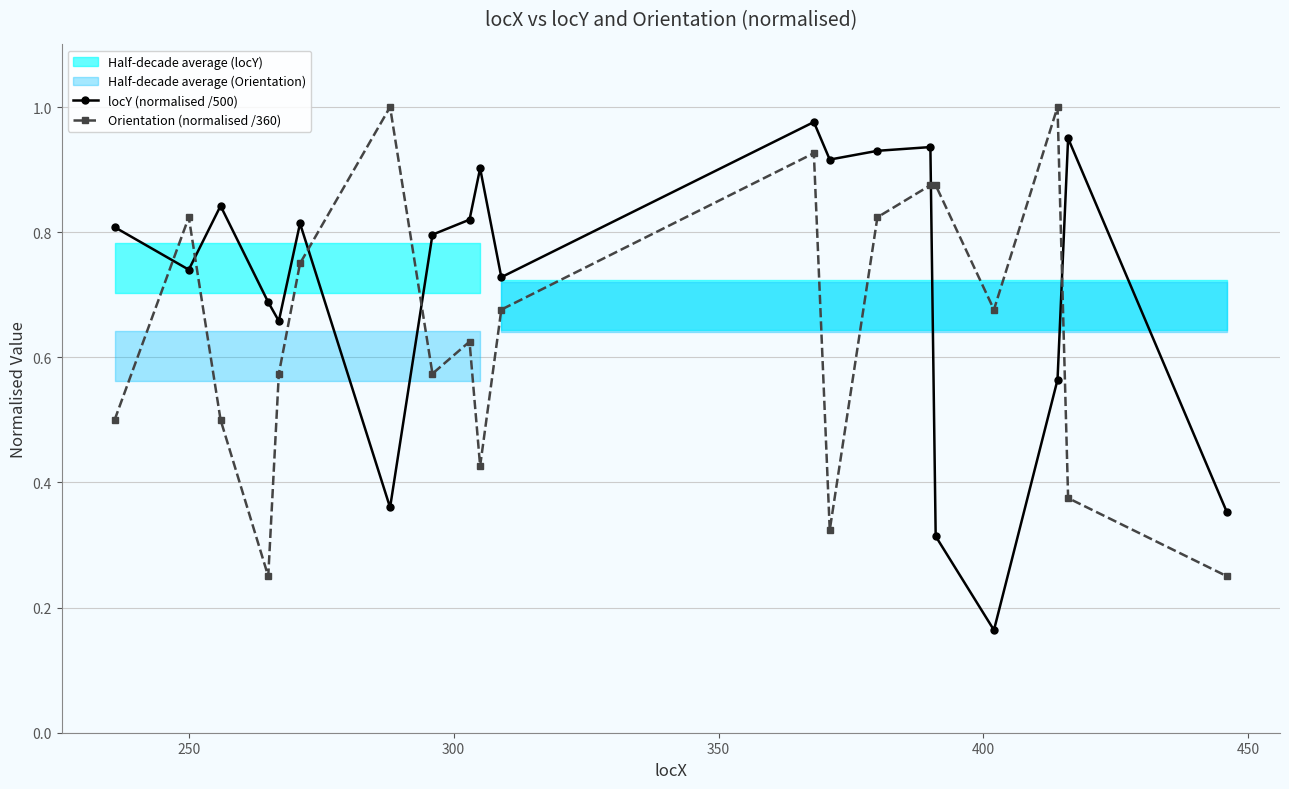

After their last crossing, which series has the higher values: locY (normalised /500) or Orientation (normalised /360)?

locY (normalised /500)